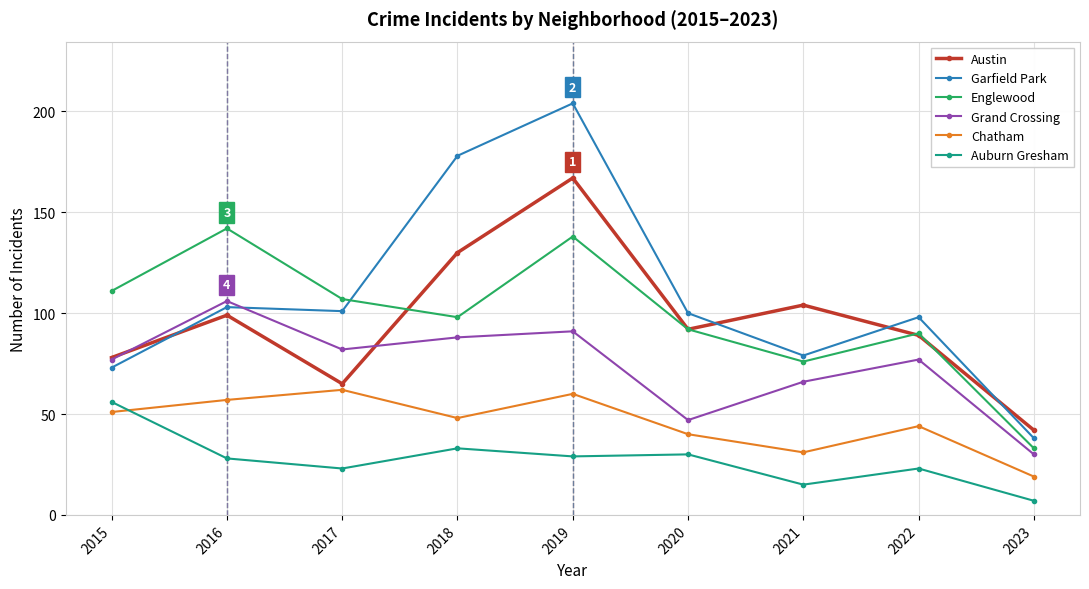

How many lines are shown in the chart?

6